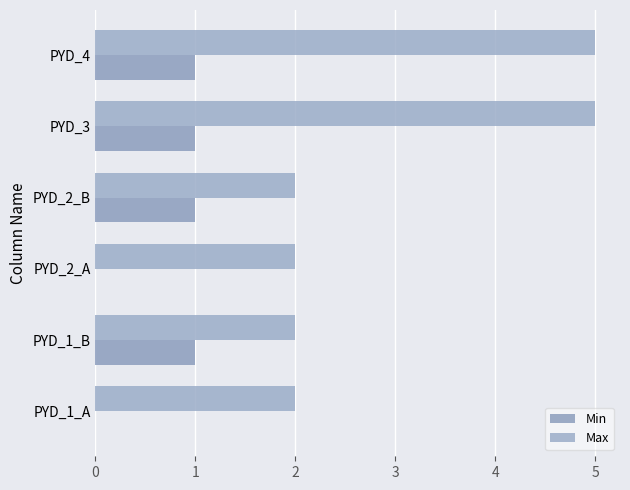

How many categories are shown in the chart?

6